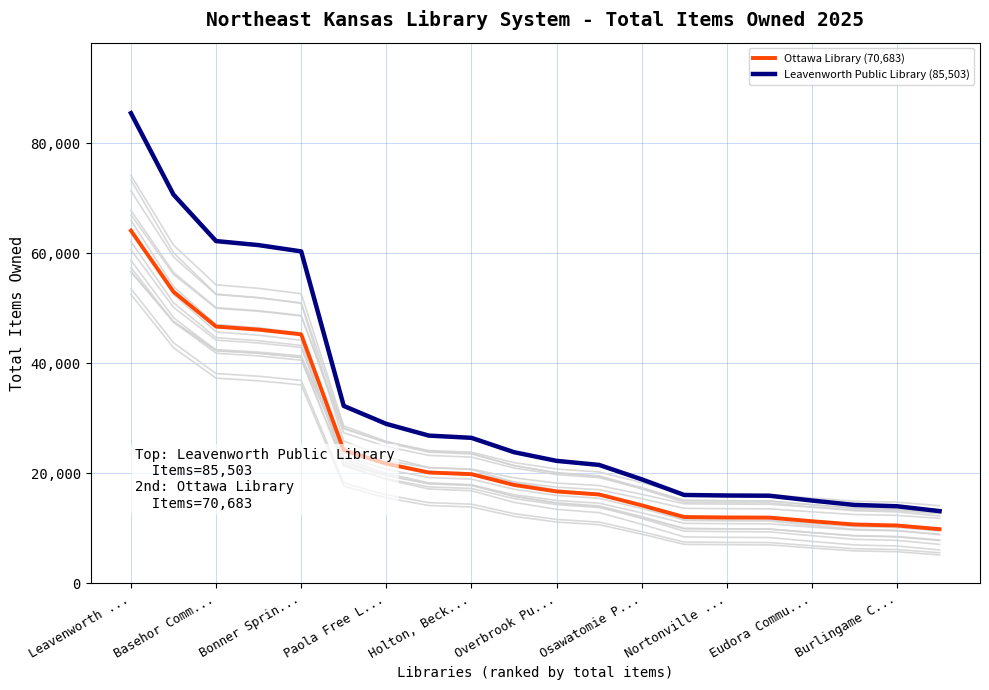

True or false: Leavenworth Public Library (85,503) and Ottawa Library (70,683) cross at least once.

False